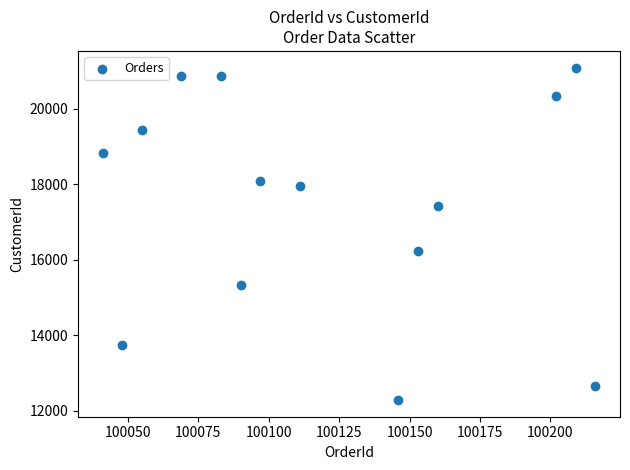

What is the range of X values (max minus min)?

175